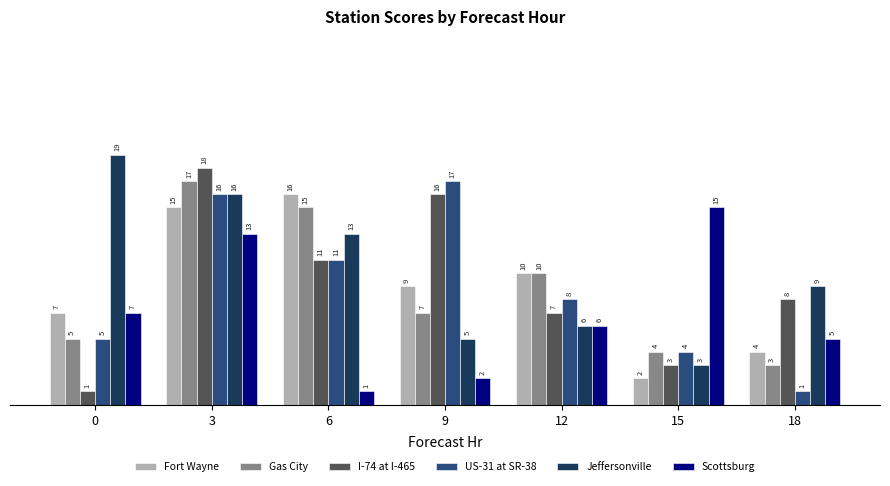

What is the sum of all Gas City values?

61